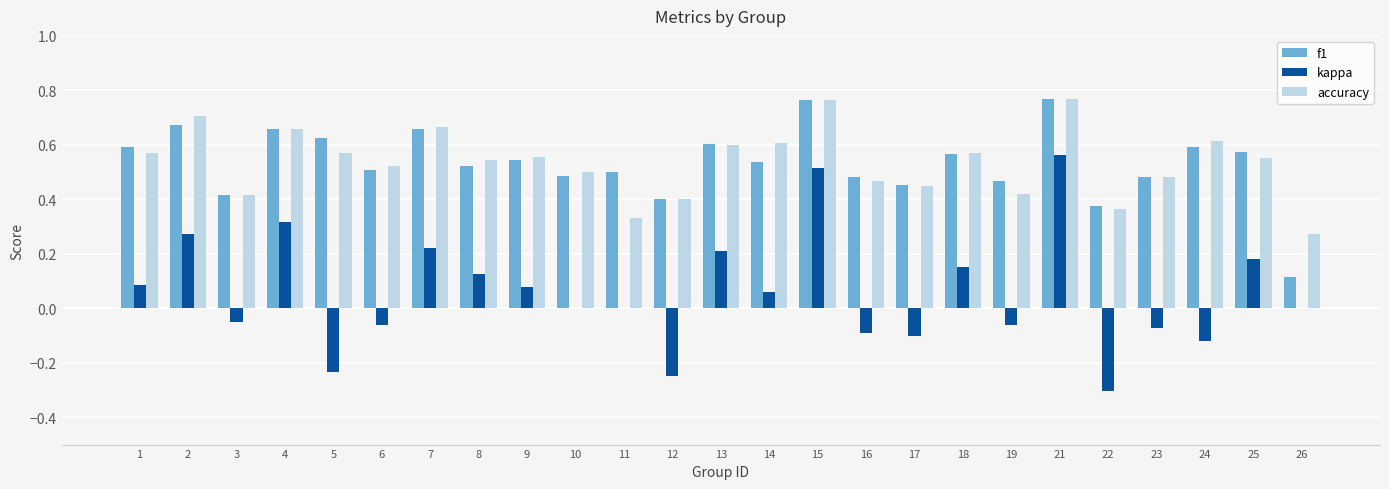

What is the total value across all series at 1?

1.2